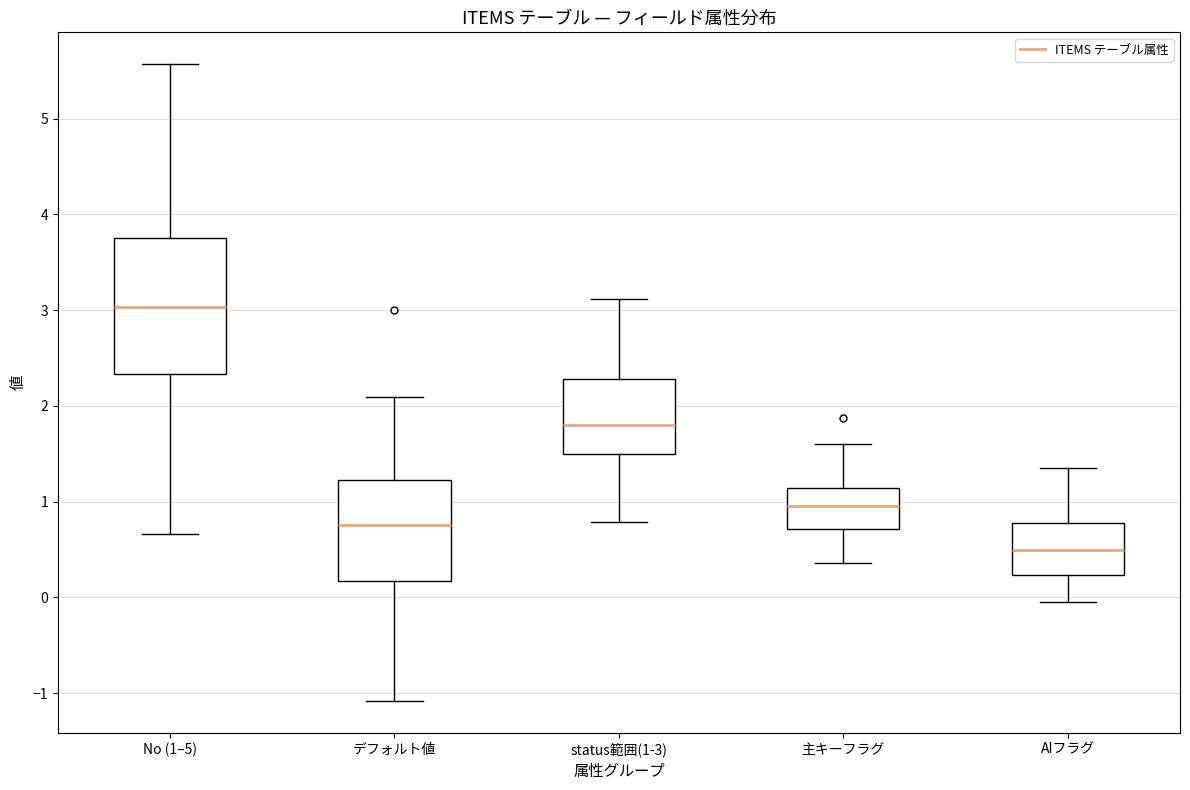

Where does the upper whisker of the box for AIフラグ end on the y-axis? The values are not printed on the chart, so give them approximately, as read against the axis.

1.4